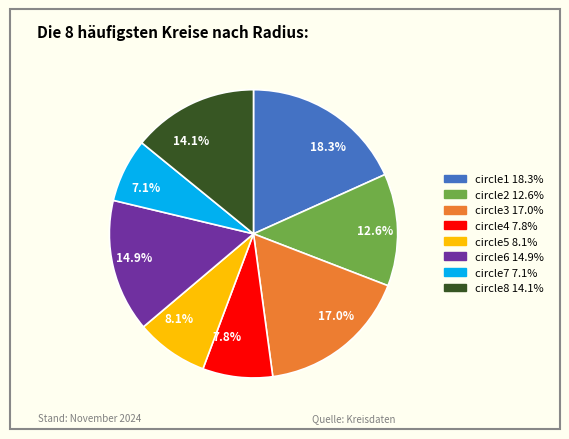

Is there any slice that represents more than half of the pie?

No